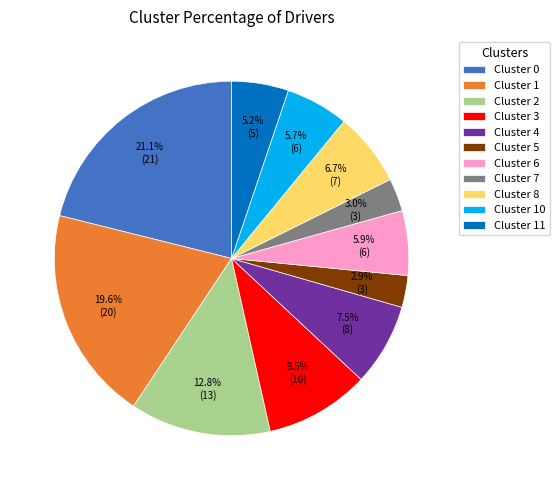

To the nearest percent, what is the difference between the largest and smallest slice percentages?

18%